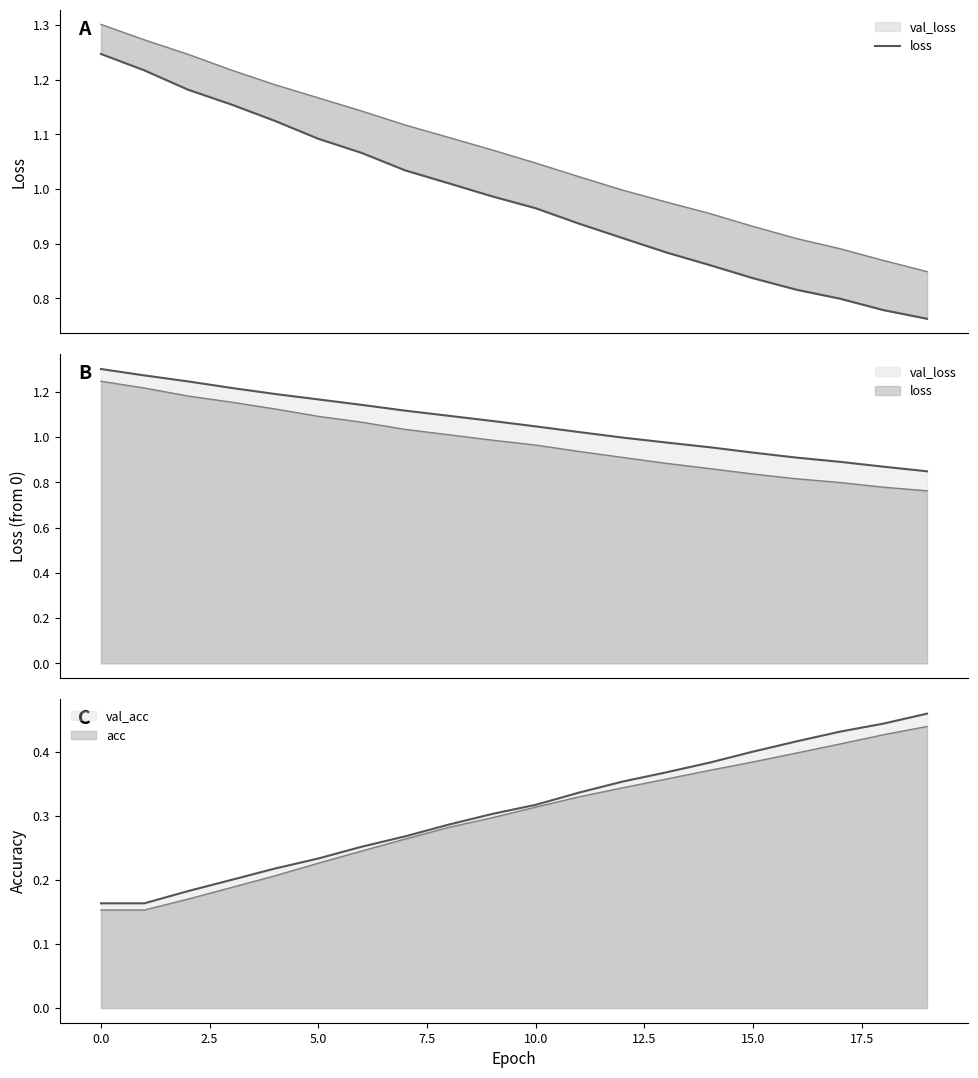

What is the label of the 17th point from the left?

16